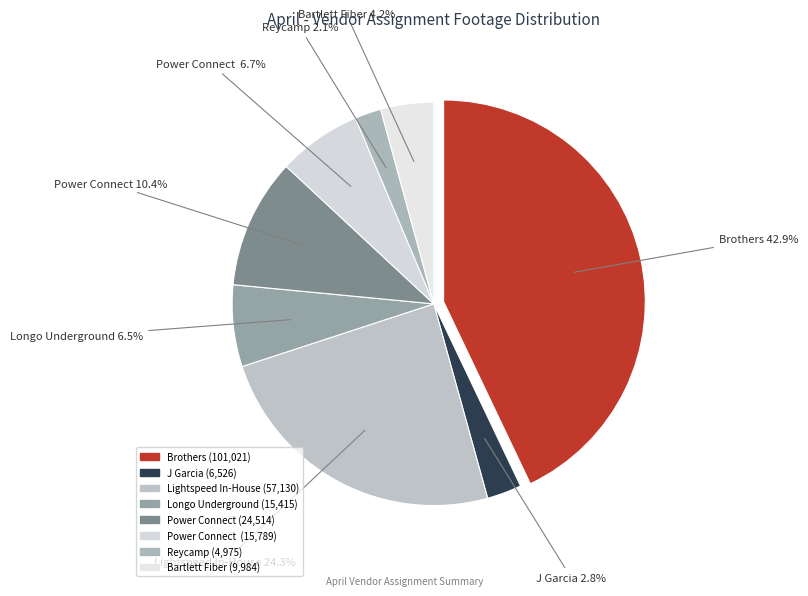

Is Power Connect the majority of the pie?

No